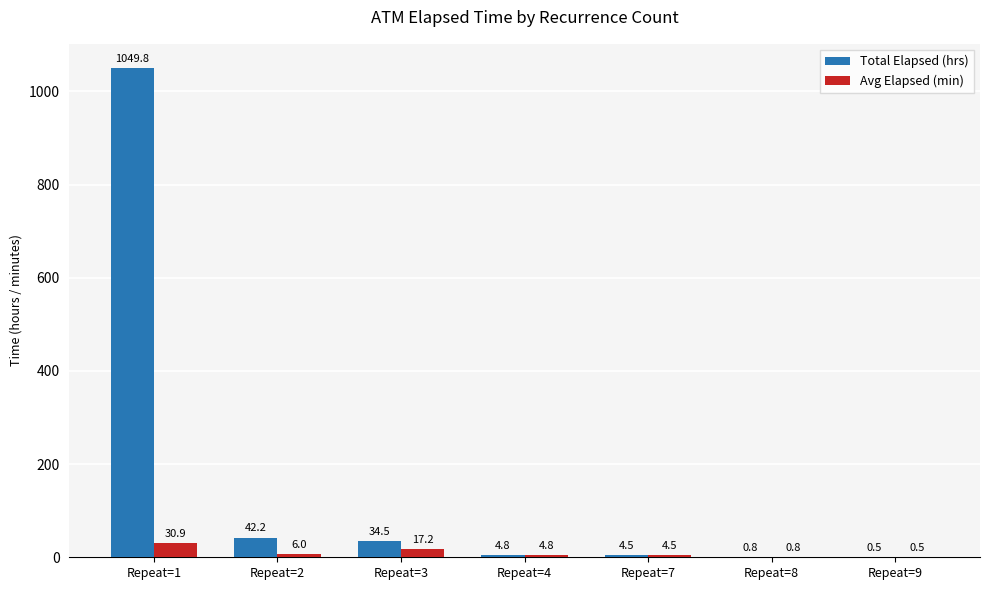

Where does the Total Elapsed (hrs) series first go above 4?

Repeat=1